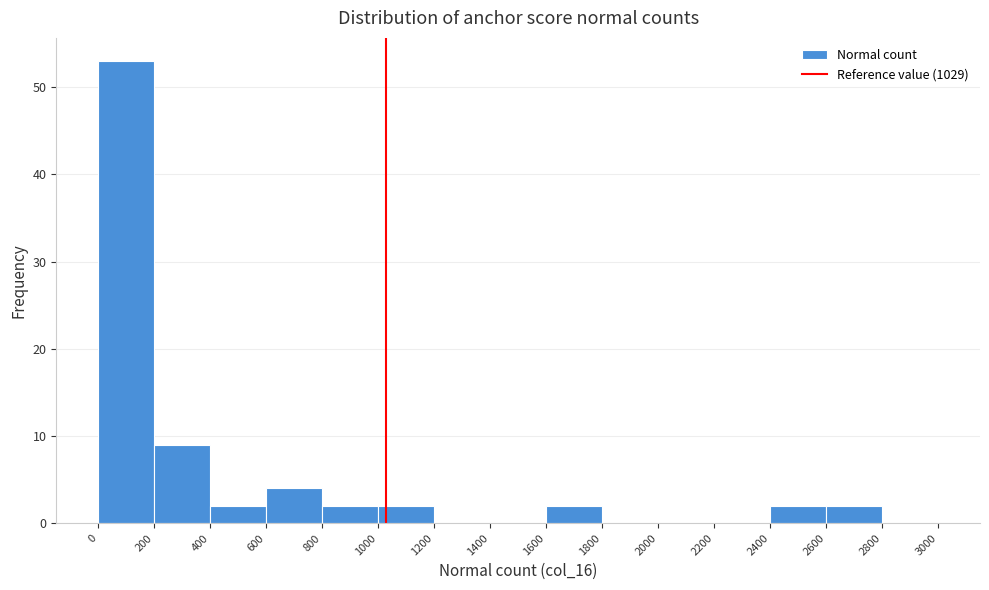

Reading left to right, list every bar in this chart as the range it spans on the x-axis followed by its height. The values are not printed on the chart, so give them approximately, as read against the axis.

0 to 200: 53
200 to 400: 9
400 to 600: 2
600 to 800: 4
800 to 1000: 2
1000 to 1200: 2
1200 to 1400: 0
1400 to 1600: 0
1600 to 1800: 2
1800 to 2000: 0
2000 to 2200: 0
2200 to 2400: 0
2400 to 2600: 2
2600 to 2800: 2
2800 to 3000: 0